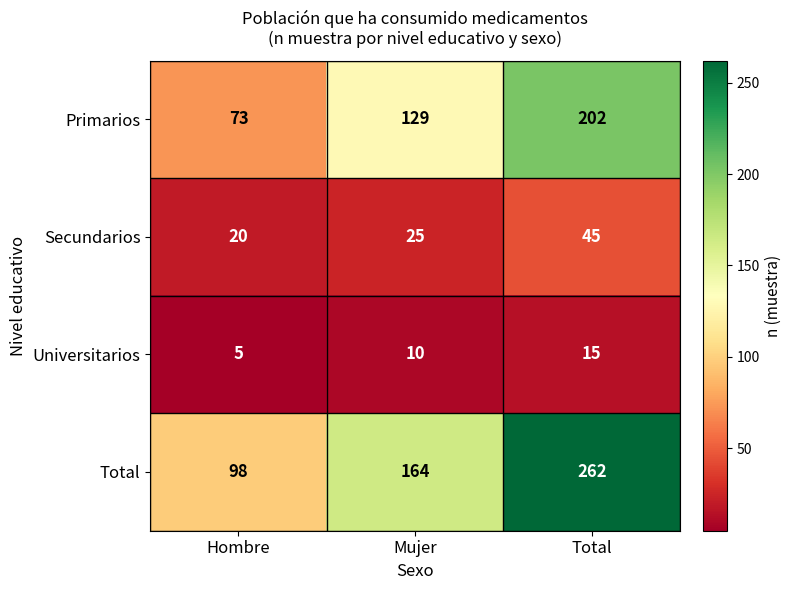

What is the difference between the highest and lowest values at Mujer?

154